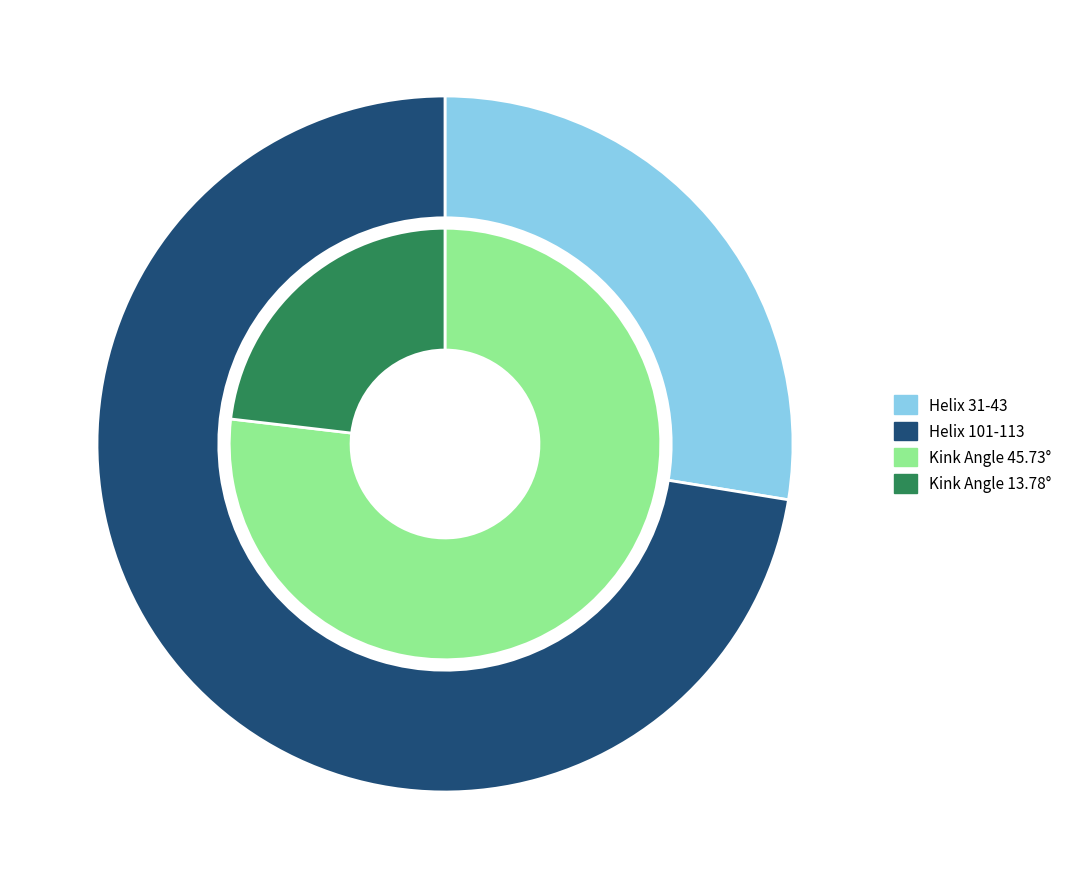

Which has a higher value, Helix 101-113 or Helix 31-43?

Helix 101-113